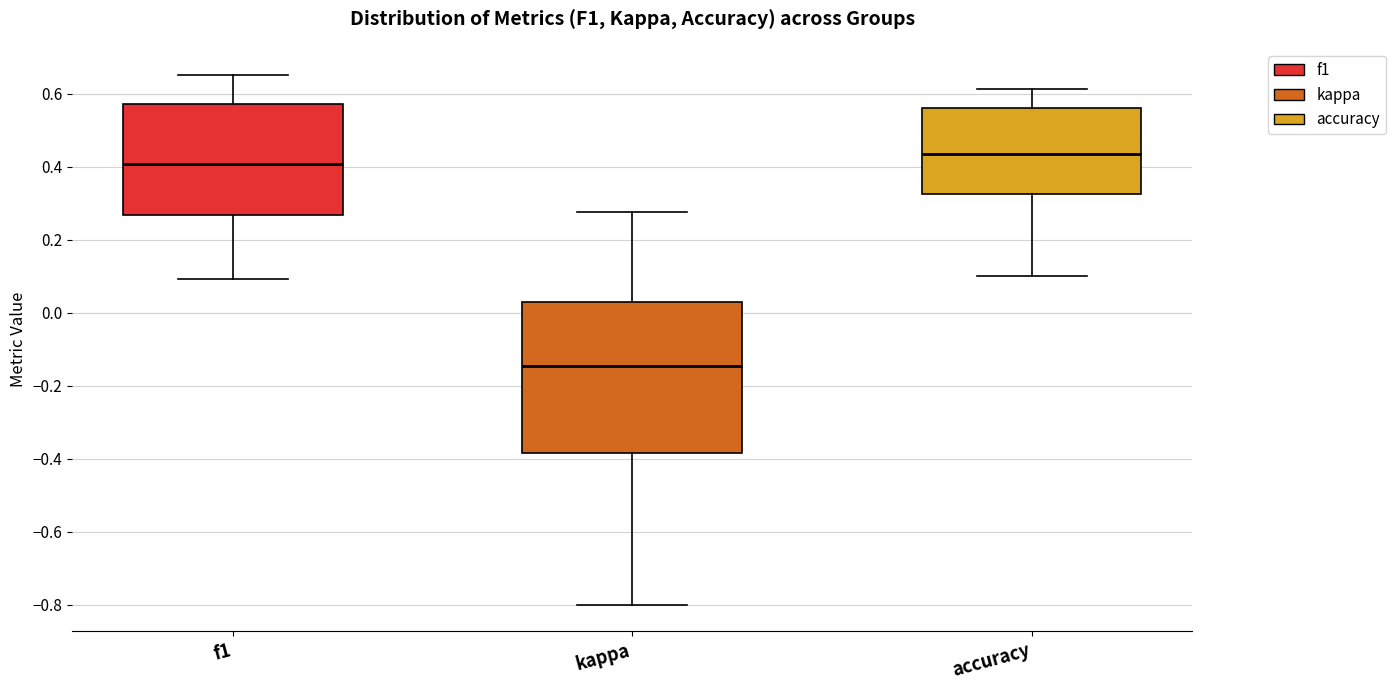

Where does the median line of the box for kappa sit on the y-axis? The values are not printed on the chart, so give them approximately, as read against the axis.

-0.14